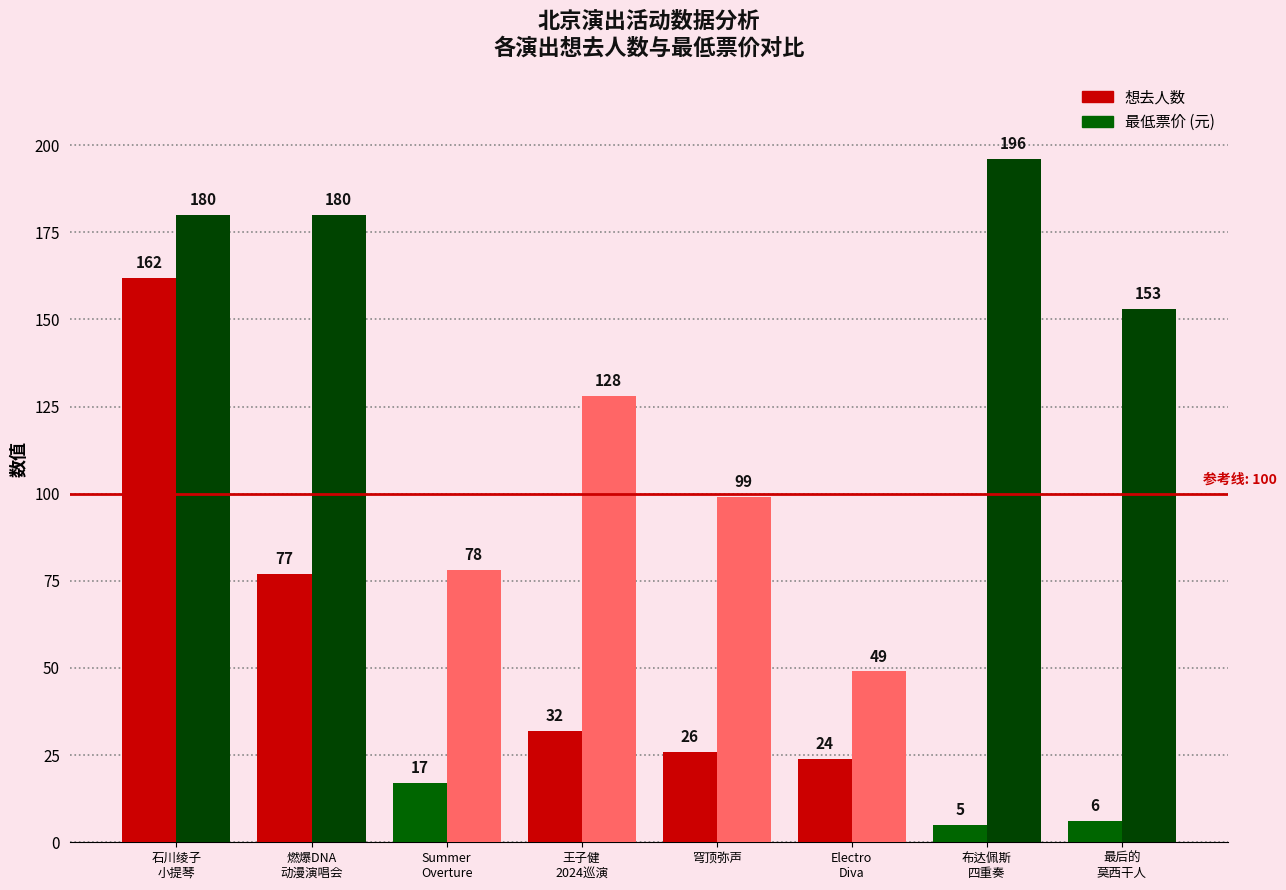

What is the label of the 4th bar from the left?

王子健
2024巡演